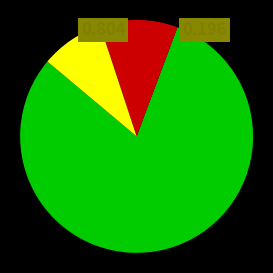

Is there any slice that represents more than half of the pie?

Yes